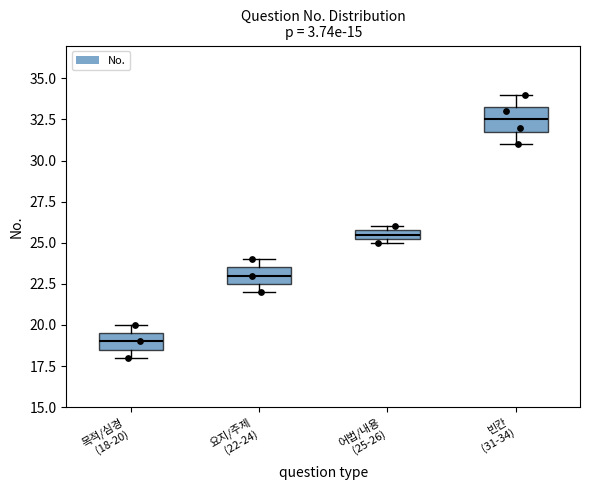

Which box's median line is the lowest?

목적/심경 (18-20)